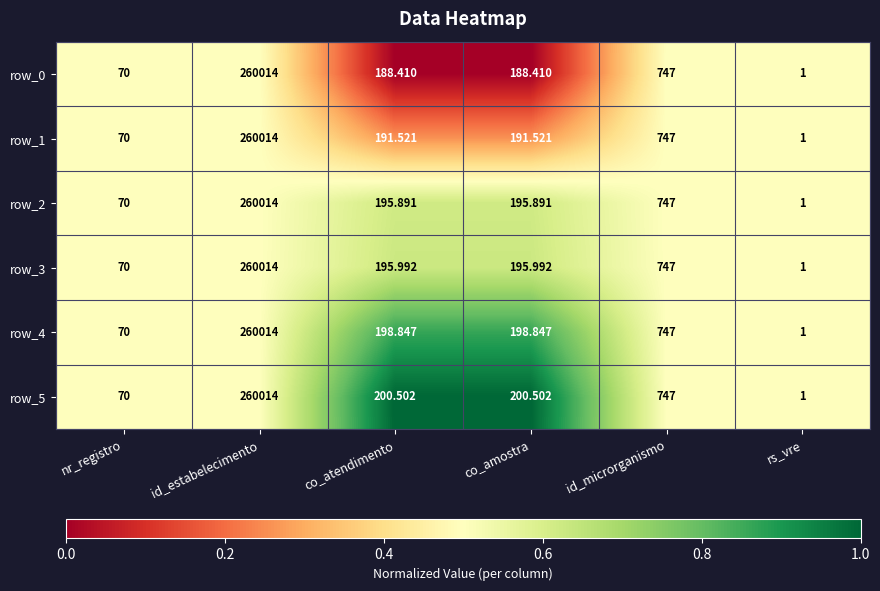

What is the total value across all series at id_estabelecimento?

1560084.0